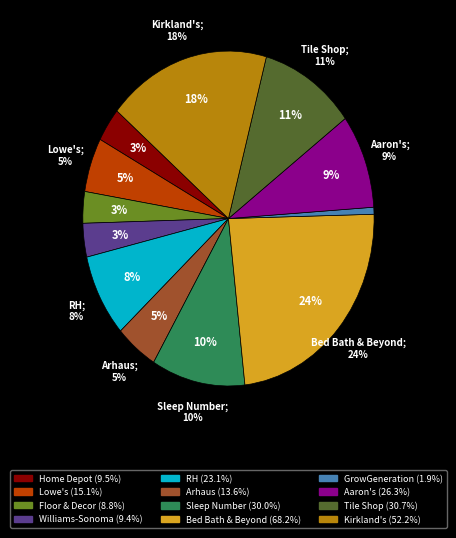

To the nearest percent, what is the combined percentage of Kirkland's and Aaron's?

27%